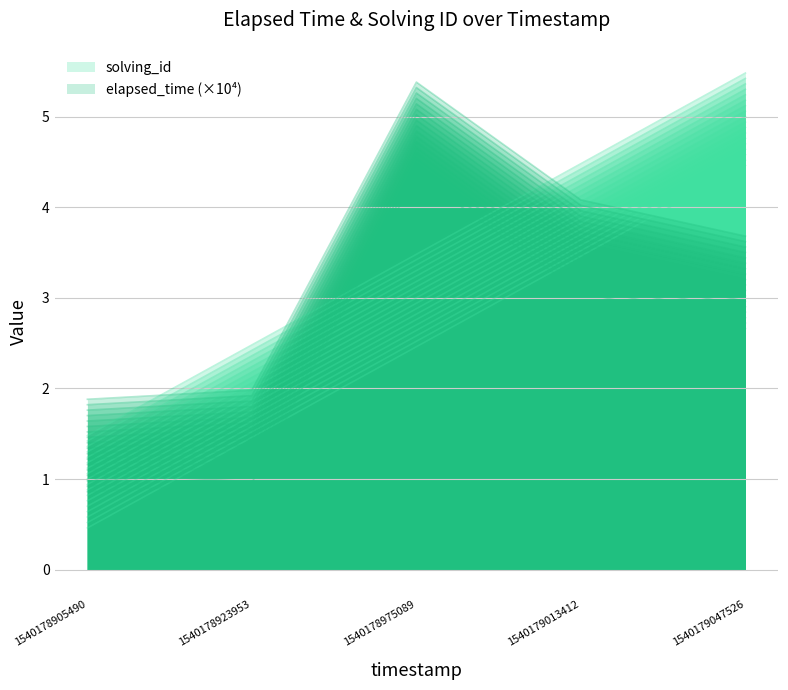

Which series changed the most between 1540179013412 and 1540179047526?

solving_id